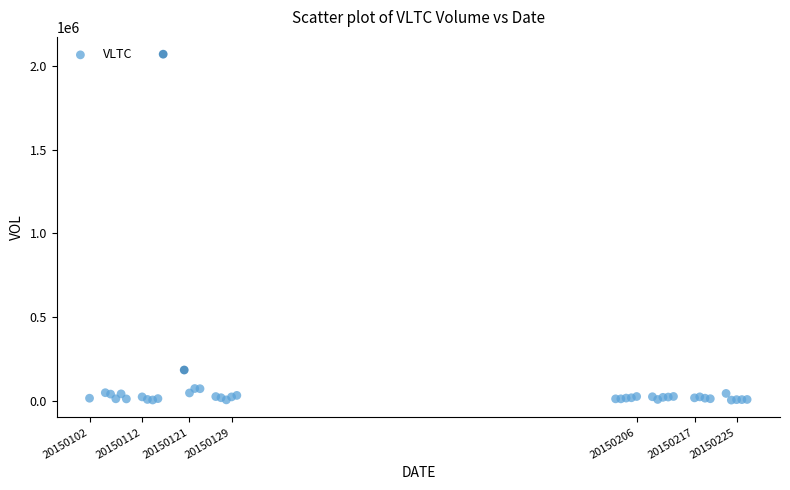

What Y value in the scatter plot is closest to 1036700?

183400